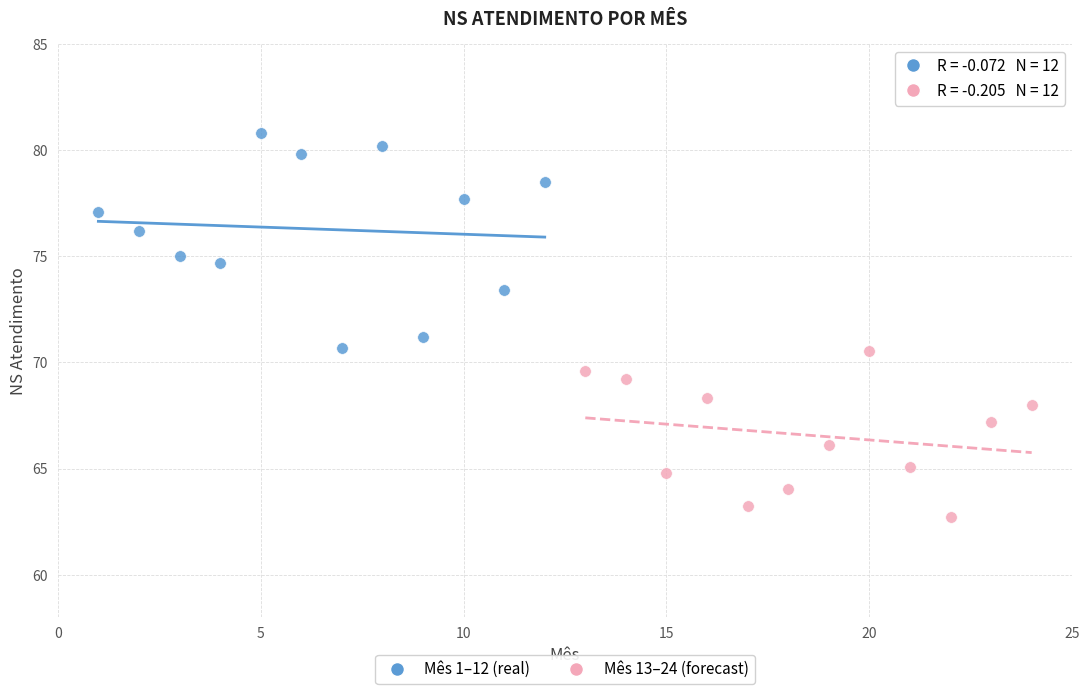

Which series has the widest spread of Y values?

Mês 1–12 (real)